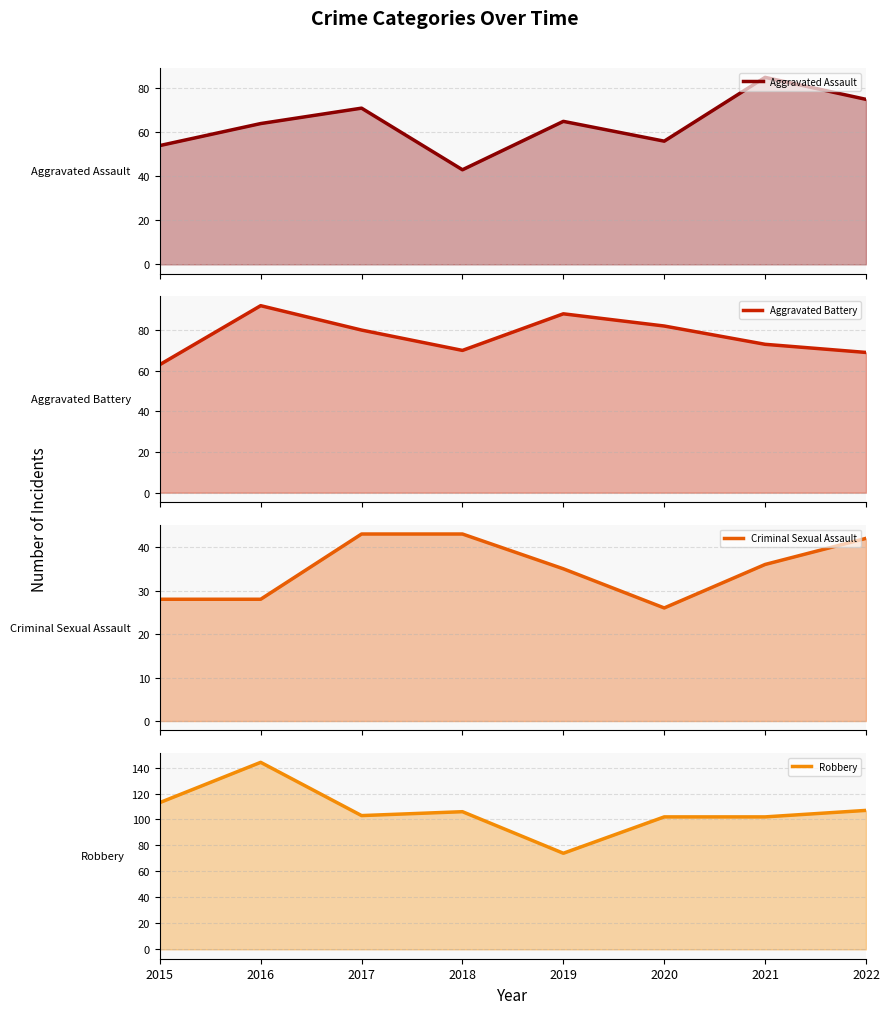

The value of Criminal Sexual Assault at 2016 is 28. True or false?

True